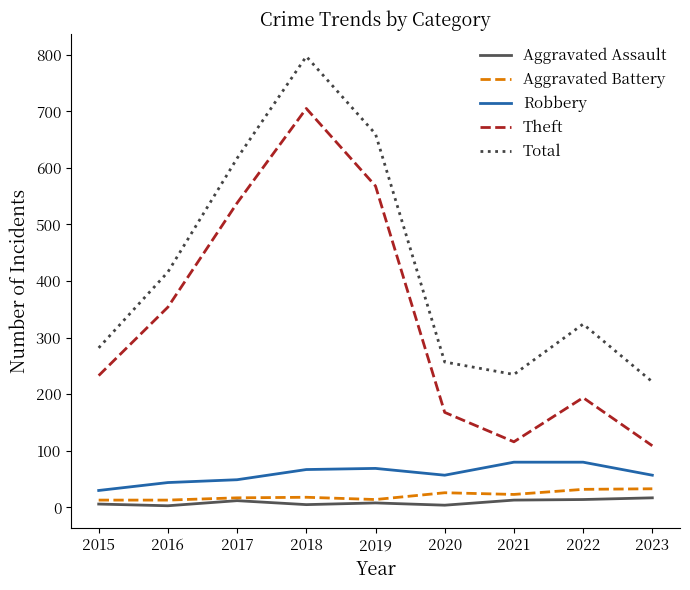

Is the value of Total at 2022 greater than the value of Aggravated Battery at 2022?

Yes